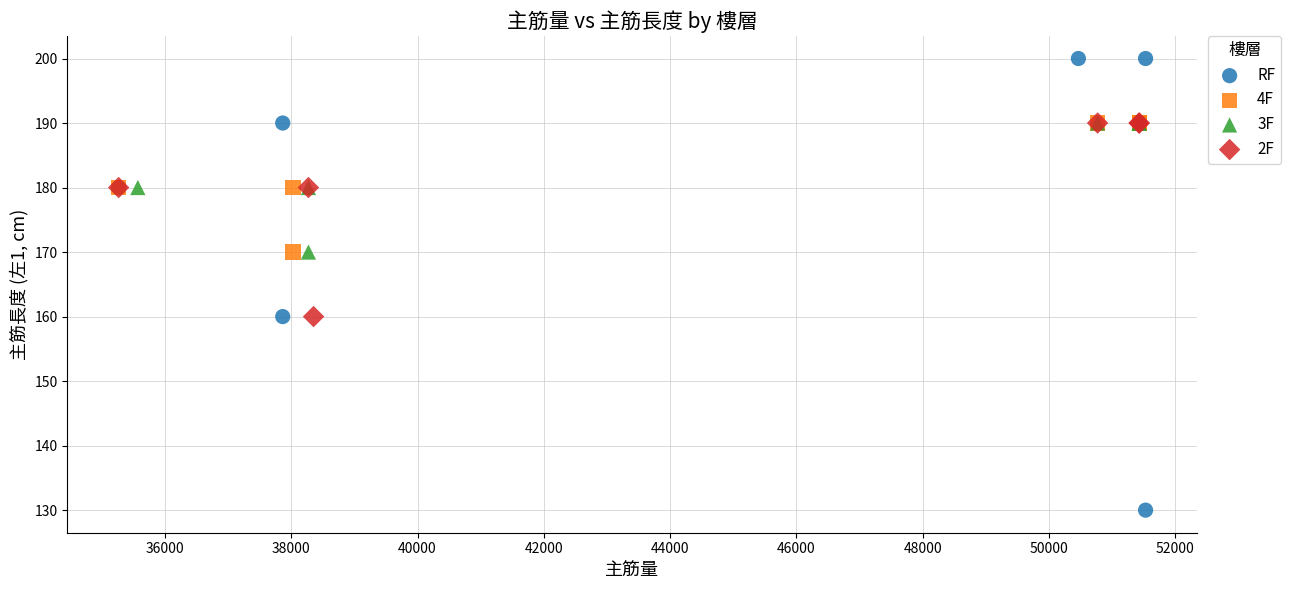

Which series contains the lowest Y value?

RF